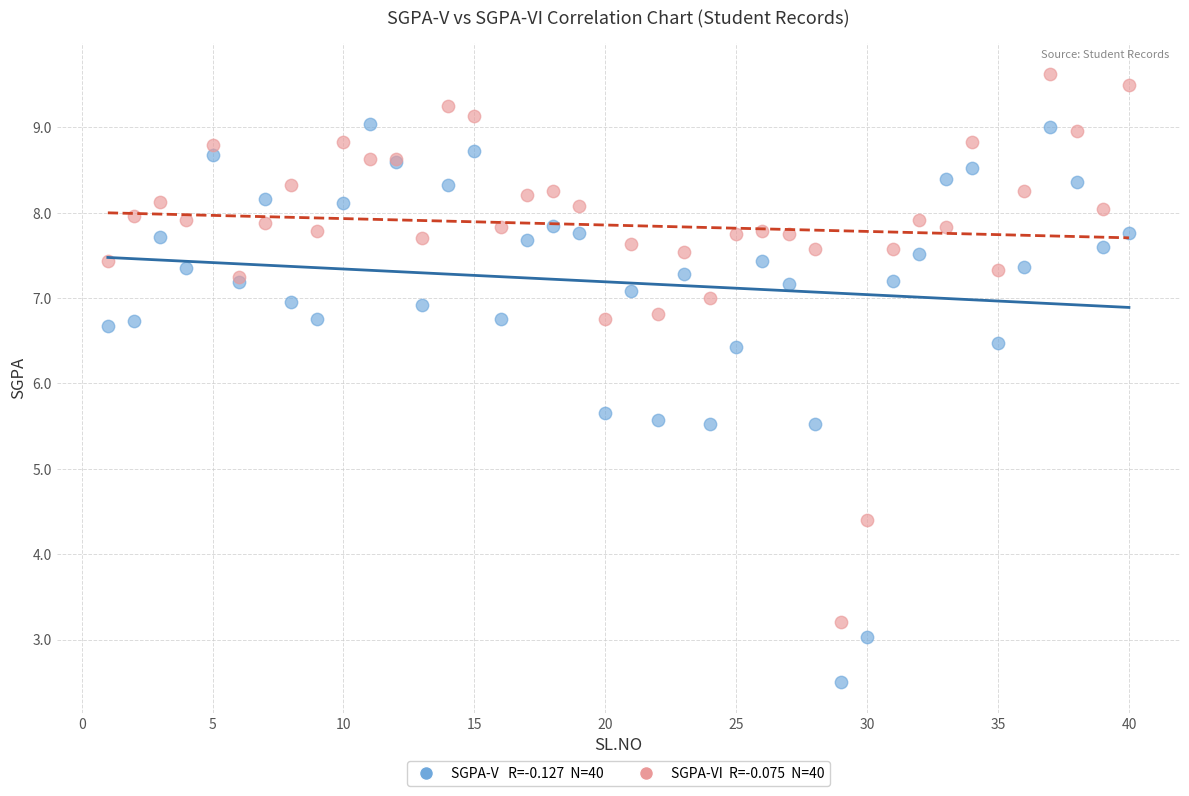

Across all series, what Y value is closest to 6?

5.7